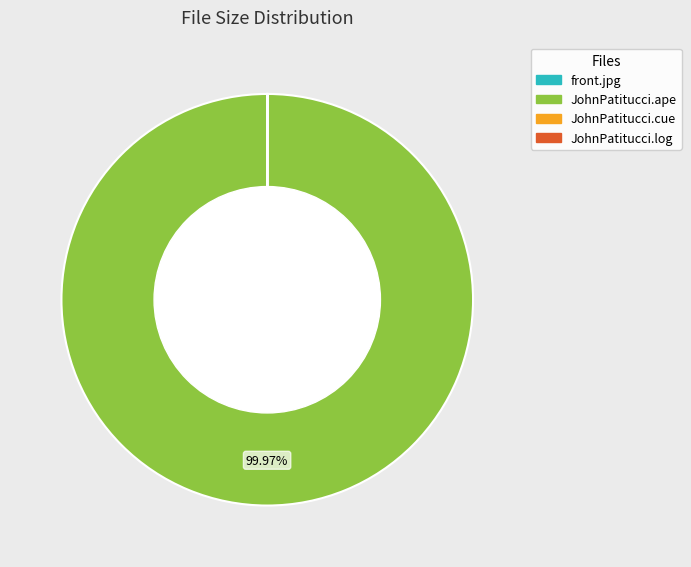

Does any single category account for the majority?

Yes